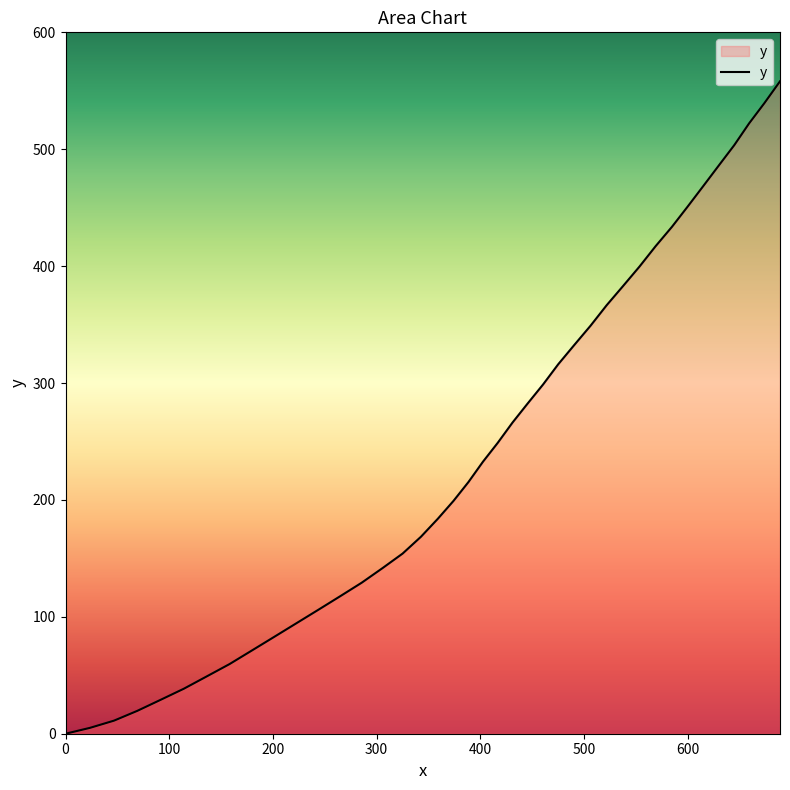

Does the chart display data point markers on the line(s)?

No